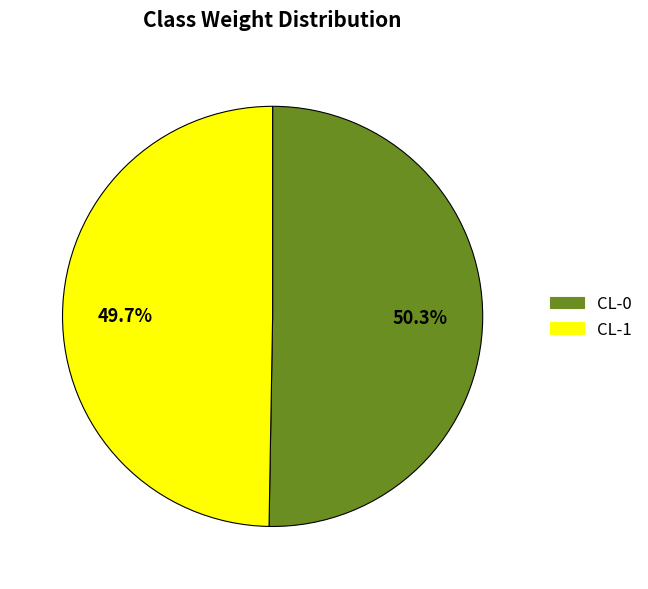

Which category has the smallest portion of the pie?

CL-1